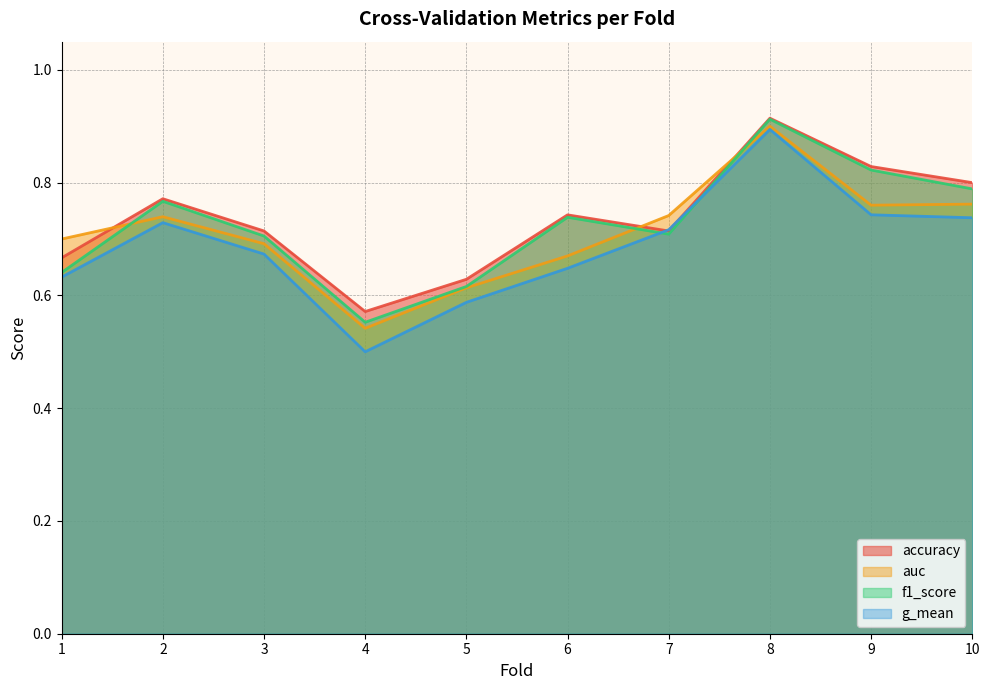

Rank the series at 2 from highest to lowest value.

accuracy, f1_score, auc, g_mean